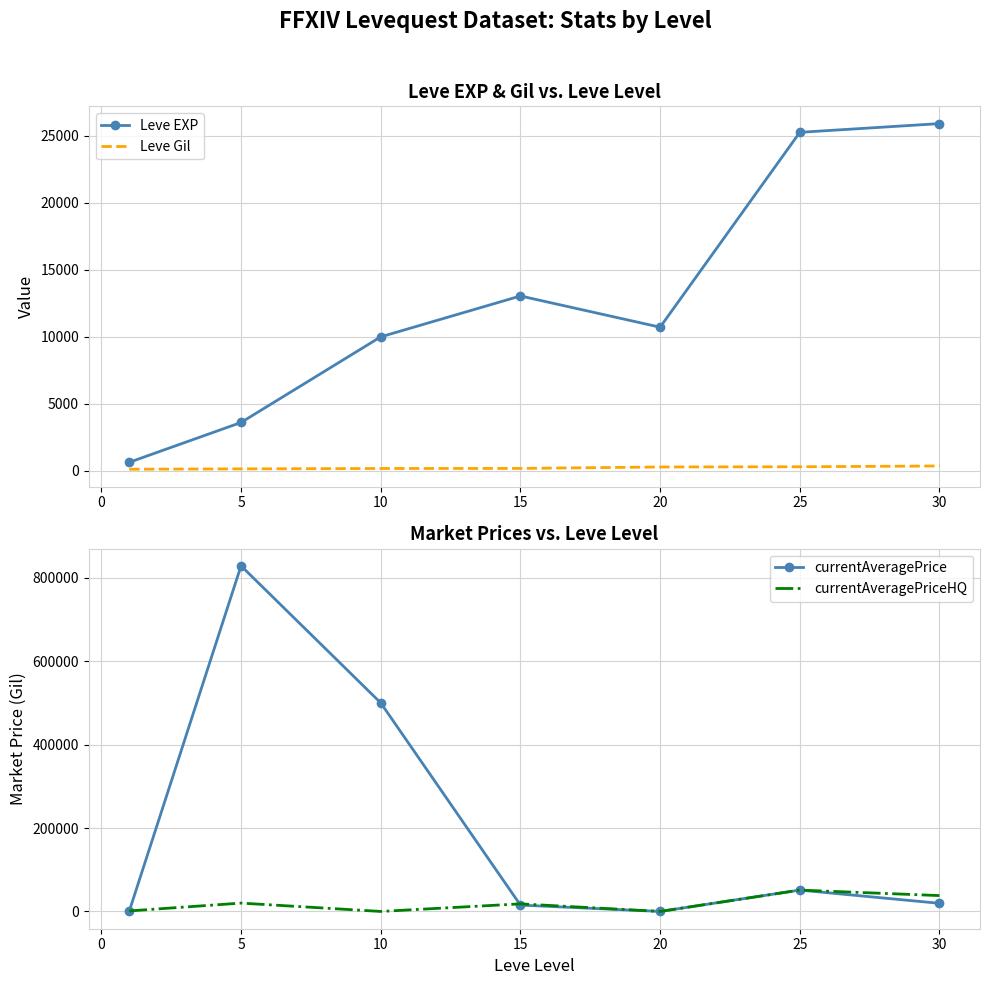

What is the highest value of the Leve EXP series?

25900